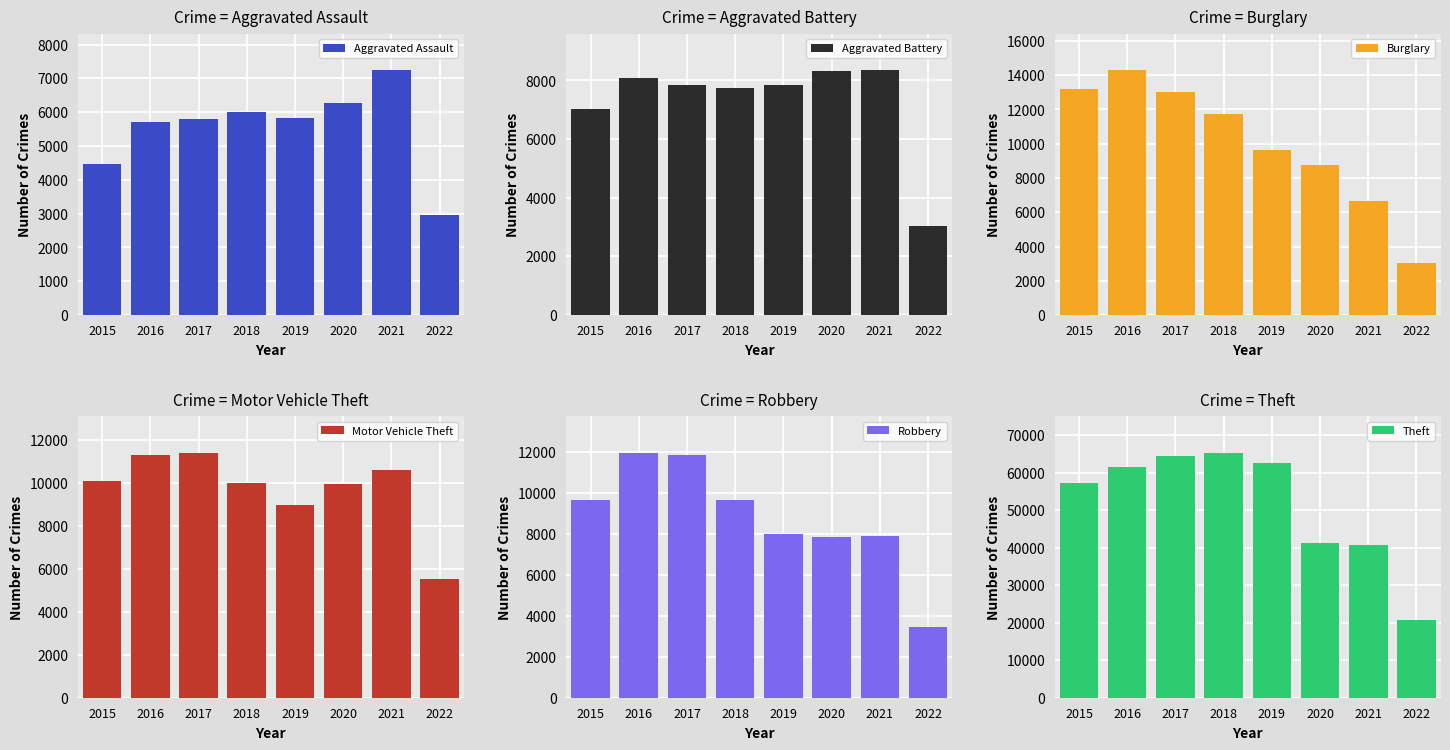

Which series changed the most between 2015 and 2022?

Theft